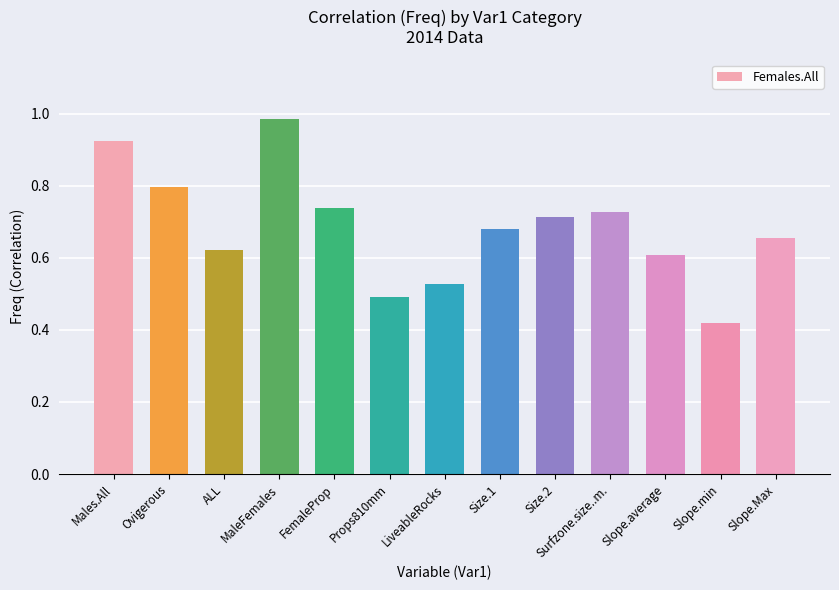

At which label is the value closest to 0?

Slope.min